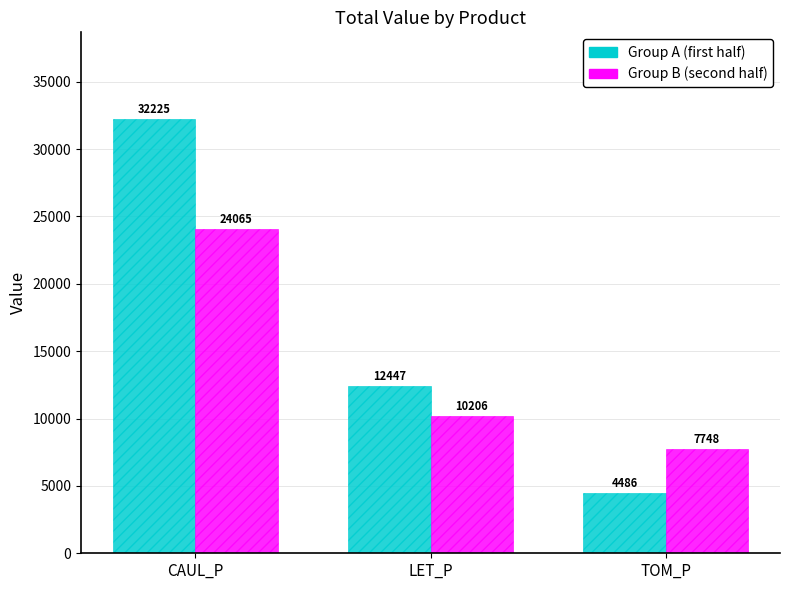

The Group A (first half) series shows 46325.8 at CAUL_P. True or false?

False